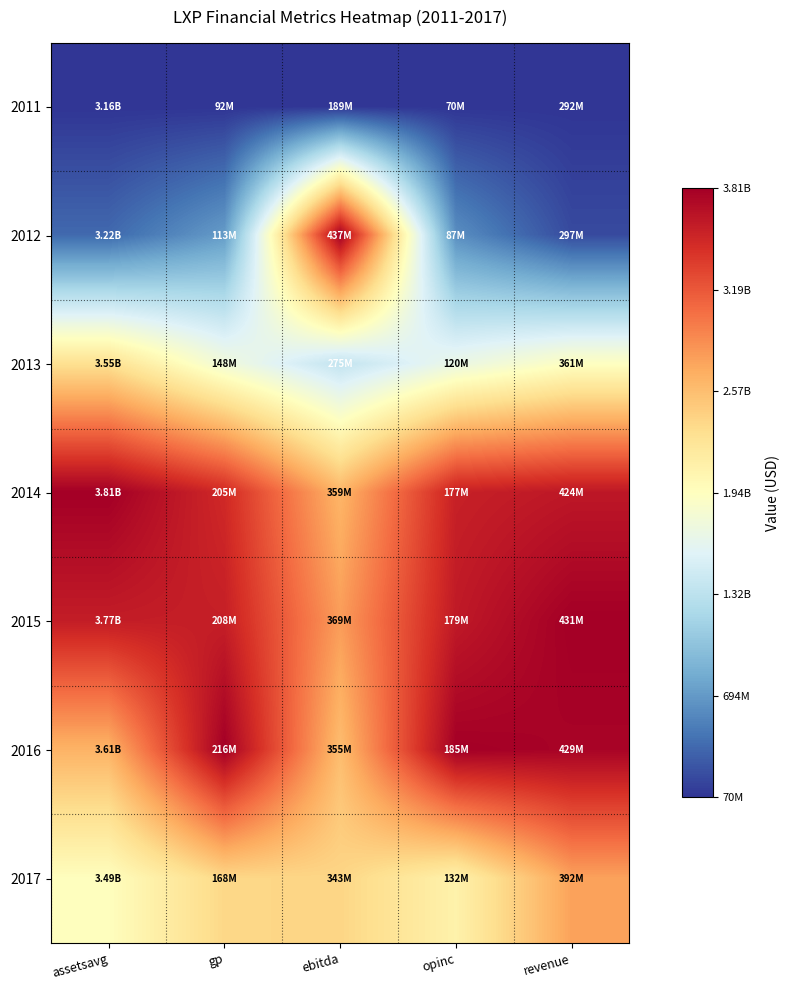

Reading left to right, what are all the values shown in this chart?

2011: assetsavg=0.0	gp=0.0	ebitda=0.0	opinc=0.0	revenue=0.0
2012: assetsavg=0.1	gp=0.2	ebitda=1.0	opinc=0.1	revenue=0.0
2013: assetsavg=0.6	gp=0.5	ebitda=0.3	opinc=0.4	revenue=0.5
2014: assetsavg=1.0	gp=0.9	ebitda=0.7	opinc=0.9	revenue=0.9
2015: assetsavg=0.9	gp=0.9	ebitda=0.7	opinc=0.9	revenue=1.0
2016: assetsavg=0.7	gp=1.0	ebitda=0.7	opinc=1.0	revenue=1.0
2017: assetsavg=0.5	gp=0.6	ebitda=0.6	opinc=0.5	revenue=0.7